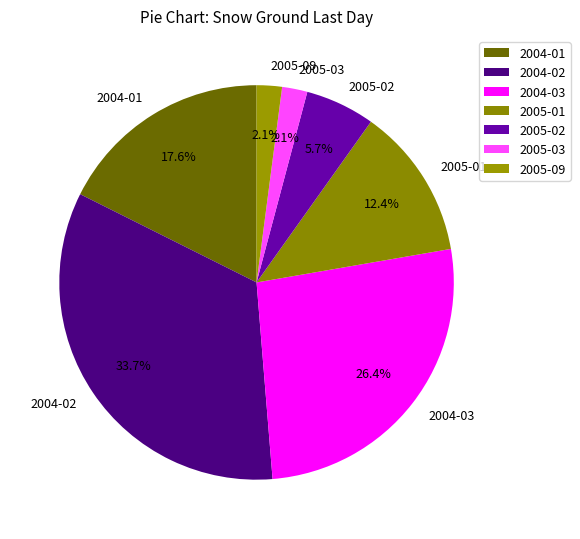

Between 2004-02 and 2005-09, which is larger?

2004-02